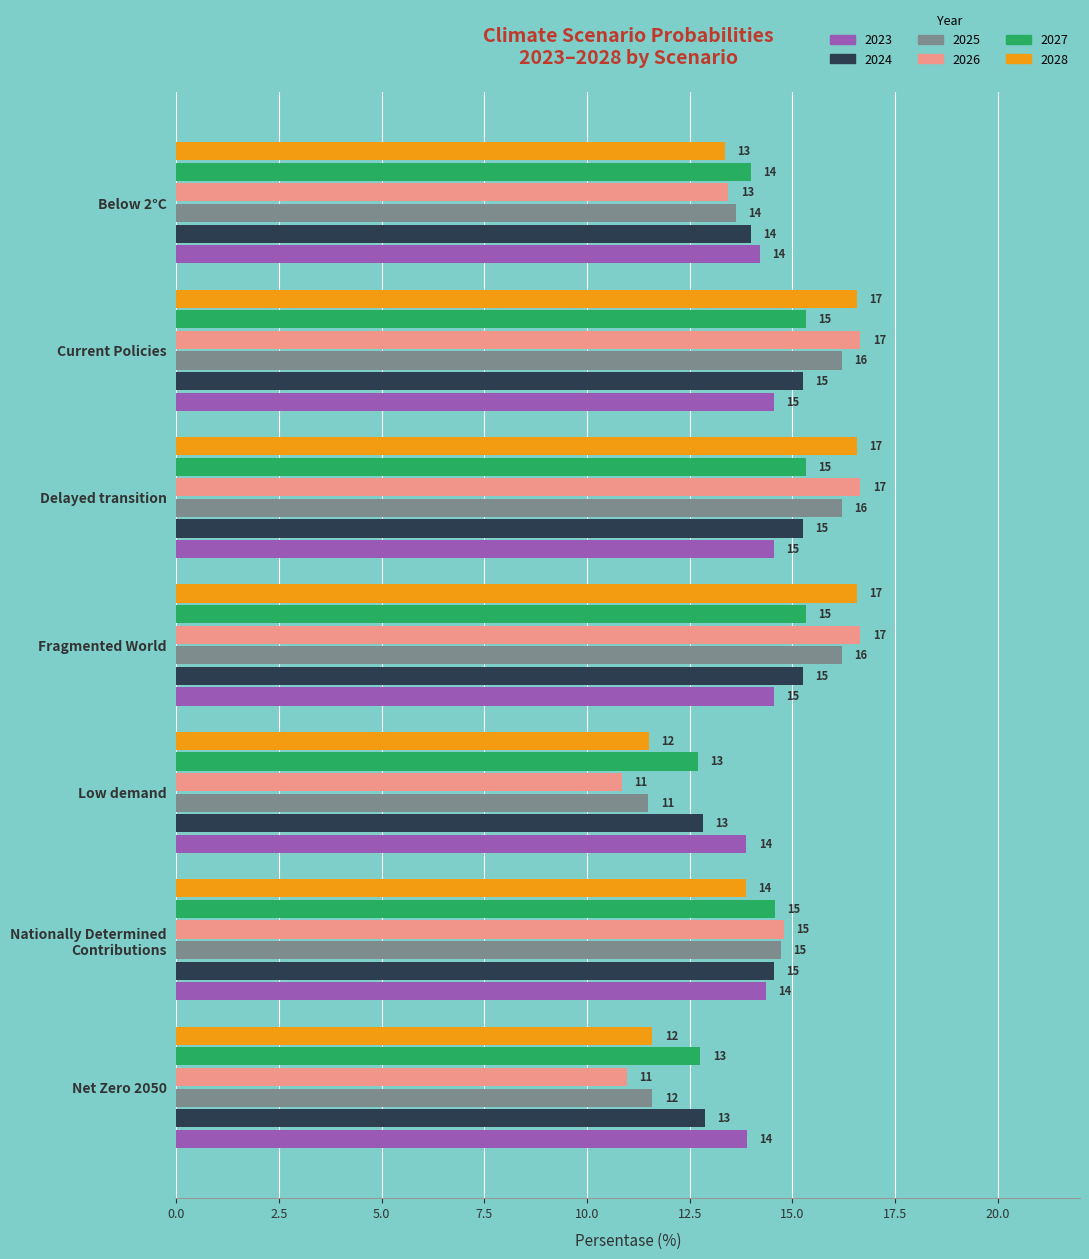

What is the sum of the 2024 values at Nationally Determined
Contributions and Low demand?

27.4